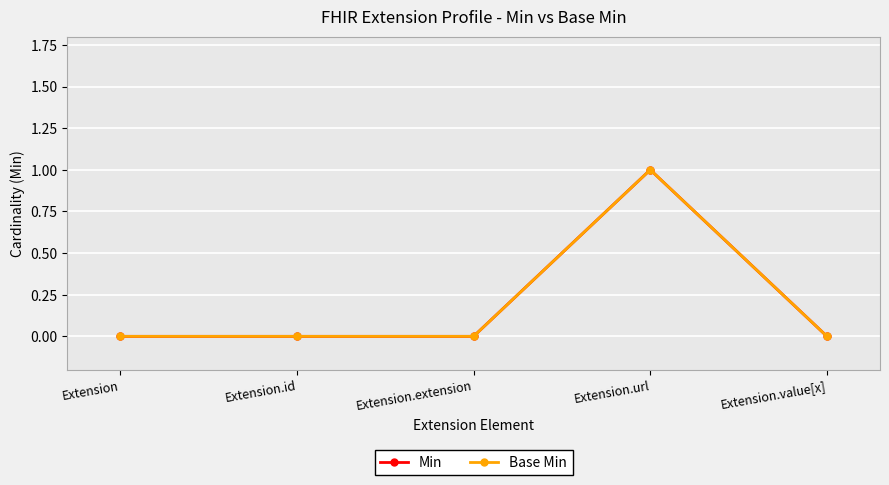

True or false: Min and Base Min cross at least once.

False